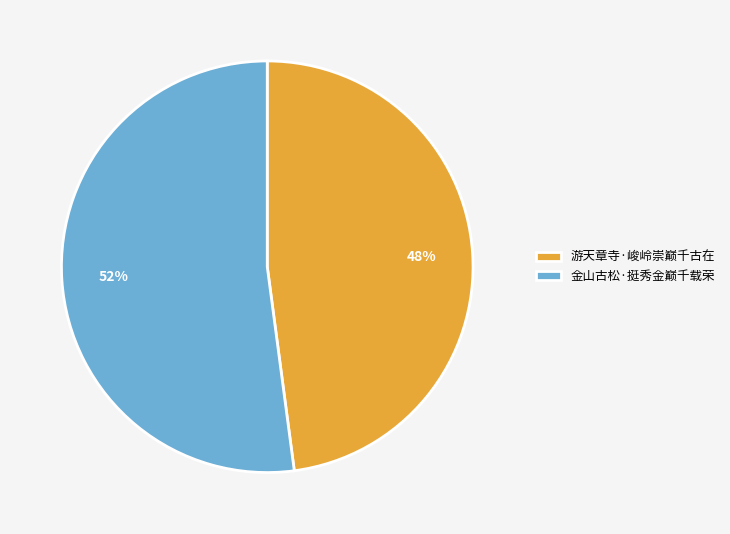

Which category accounts for the majority?

金山古松·挺秀金巅千载荣